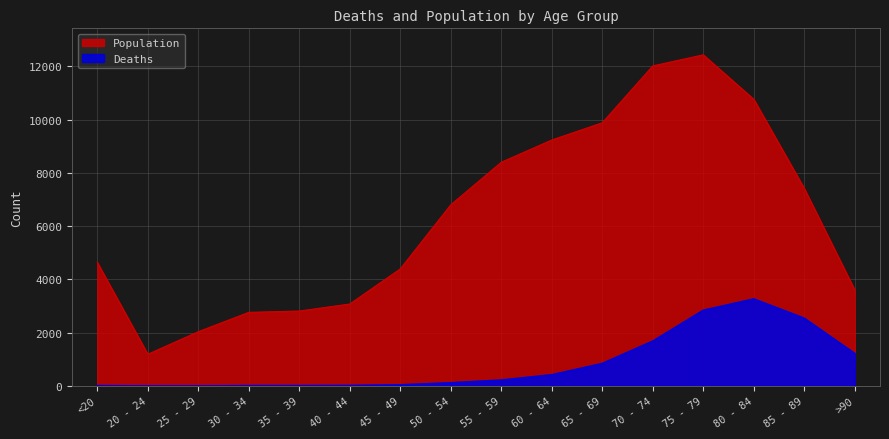

Is it true that Population equals 4641 at <20?

True